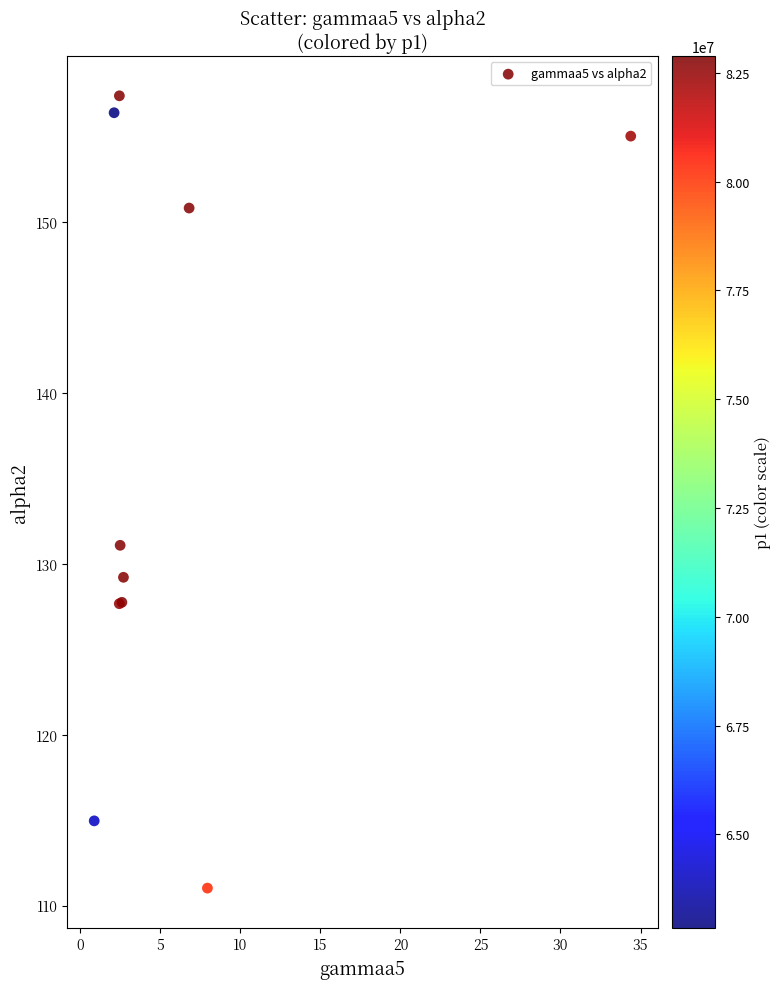

What Y value in the scatter plot is closest to 134?

131.1